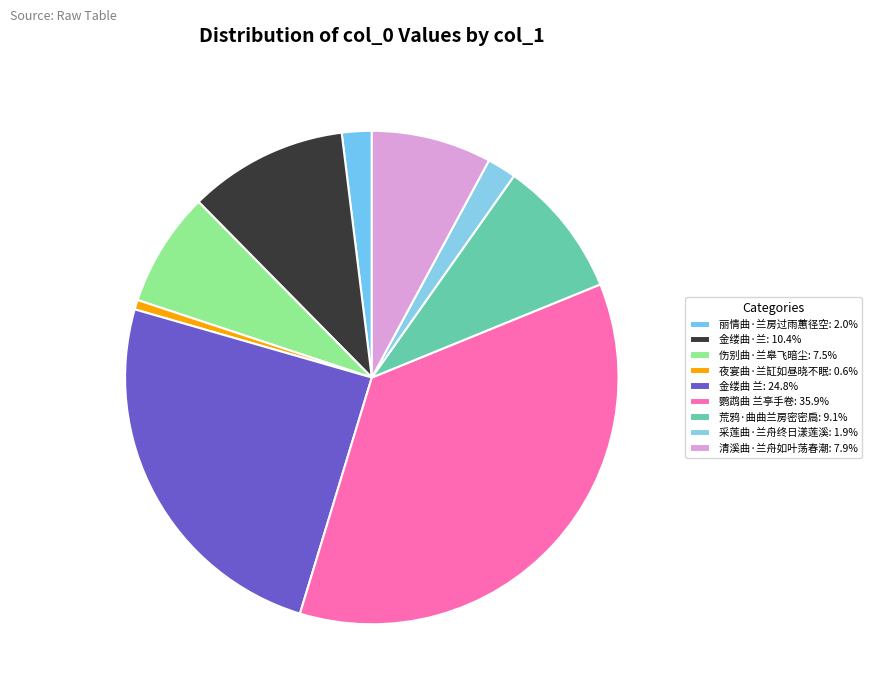

To the nearest percent, what is the average slice percentage?

11%